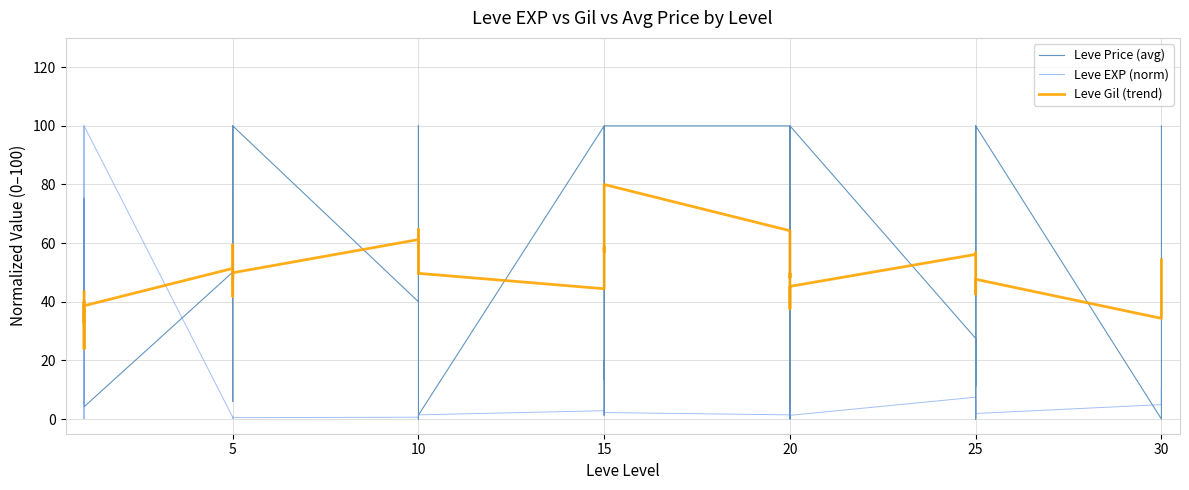

What is the value of the Leve Price (avg) point at the 12th from the left?

100.0